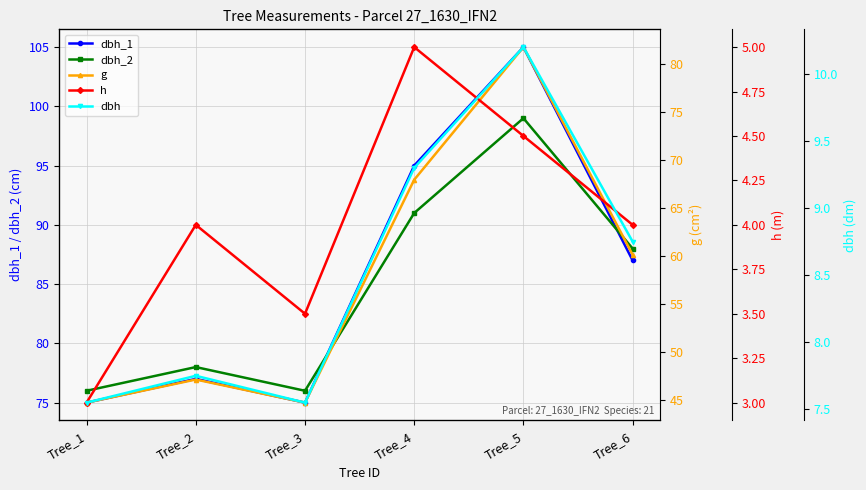

At which category does dbh_1 reach its first local valley?

Tree_3